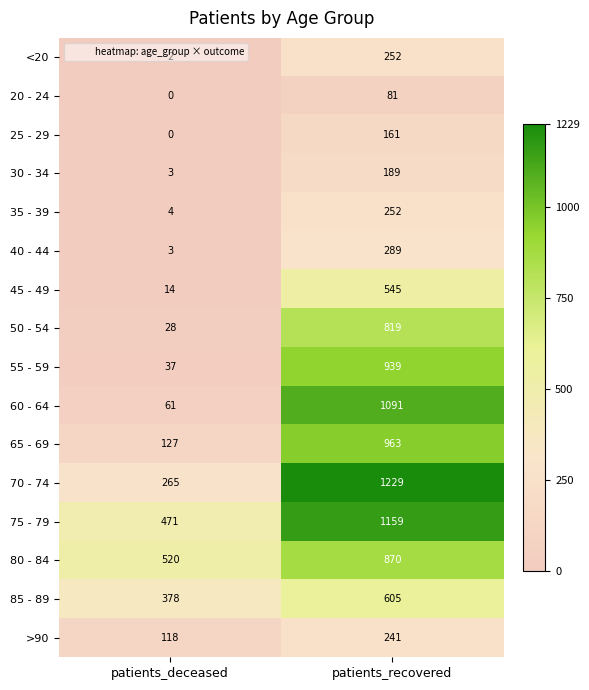

What is the total value across all series at patients_deceased?

2031